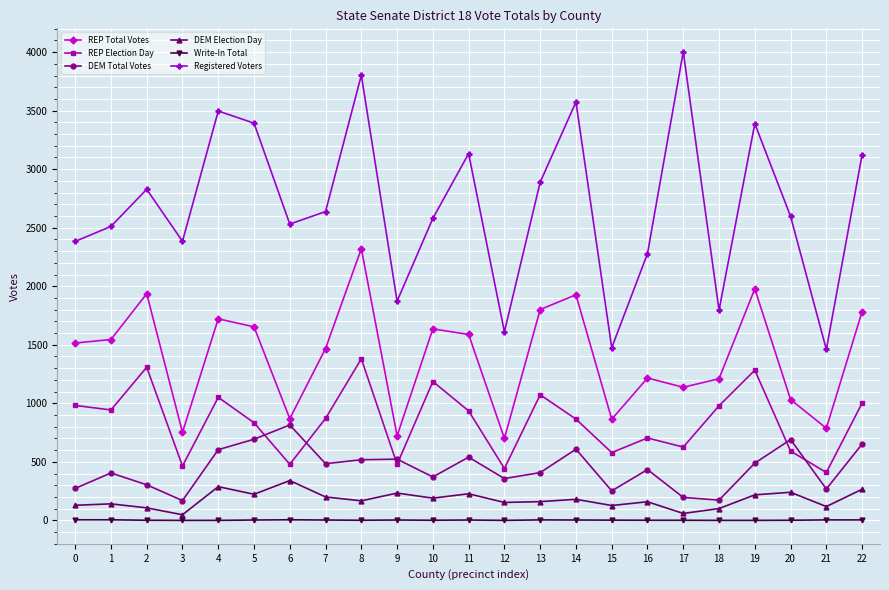

What is the difference between the maximum and minimum values in the REP Election Day series?

971